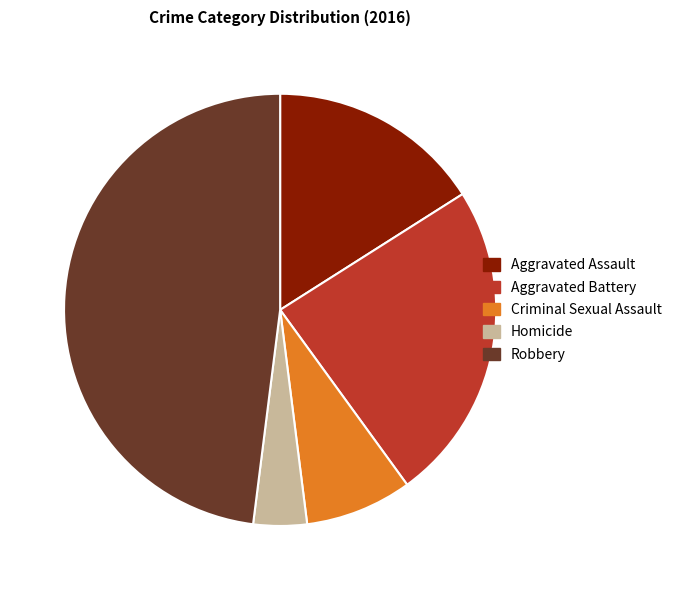

Approximately how many times larger is the value at Aggravated Assault compared to Aggravated Battery?

0.7